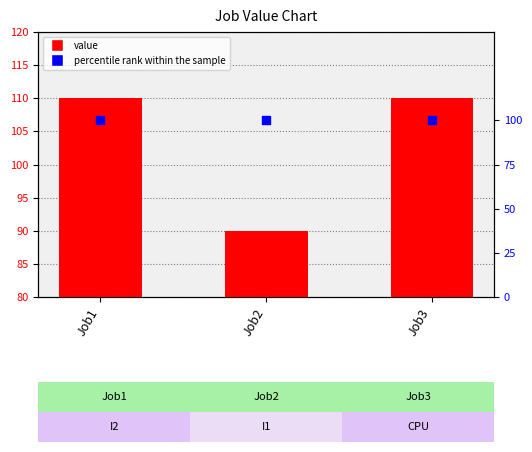

Which series reaches the maximum Y coordinate?

value